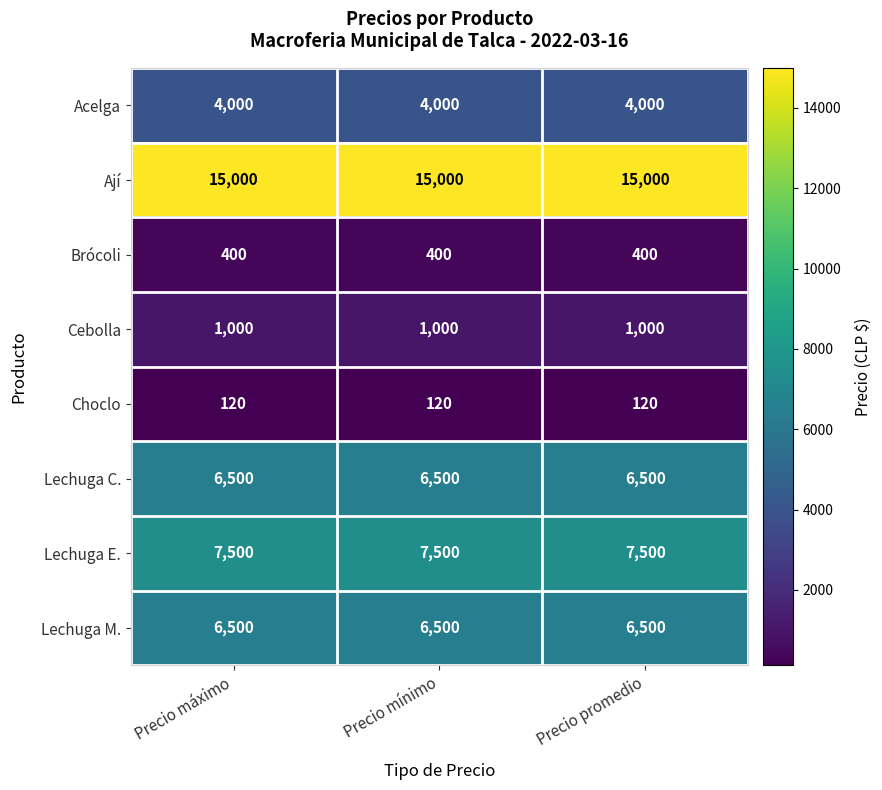

True or false: Choclo has a value of 120 at Precio promedio.

True